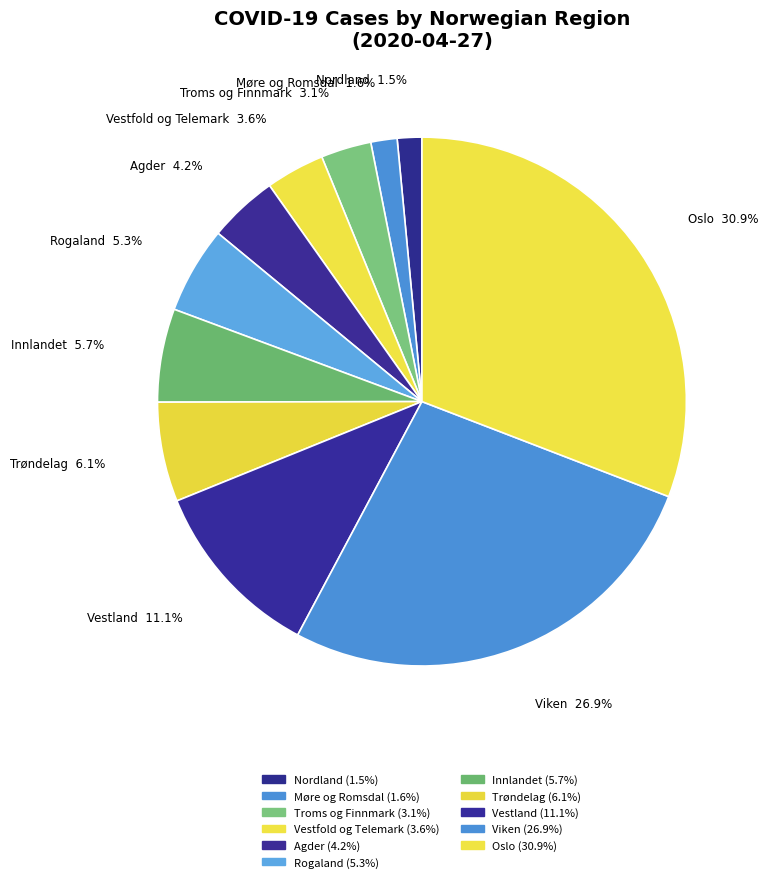

To the nearest percent, what is the difference between the largest and smallest slice percentages?

29%